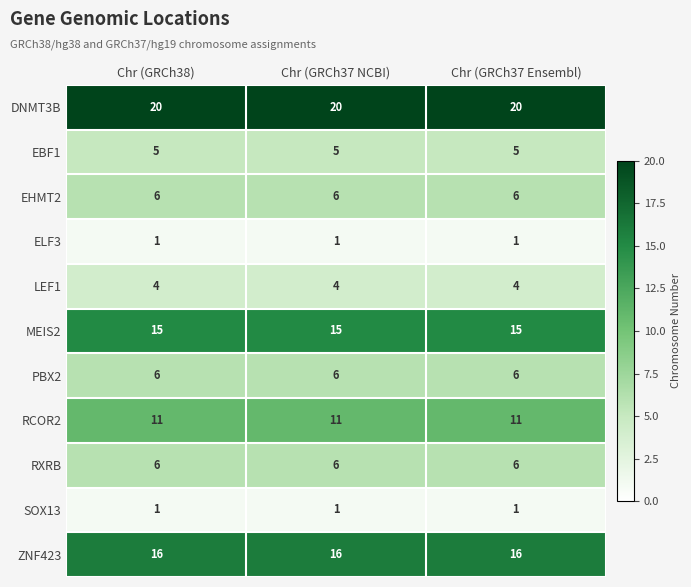

What is the spread (max minus min) of values at Chr (GRCh37 NCBI)?

19